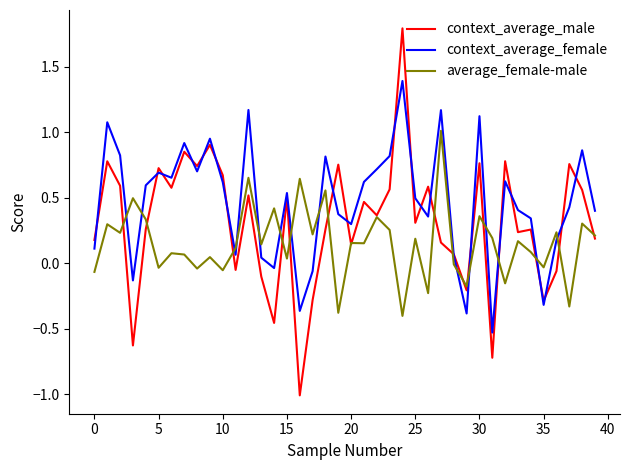

True or false: average_female-male and context_average_female intersect in this chart.

True